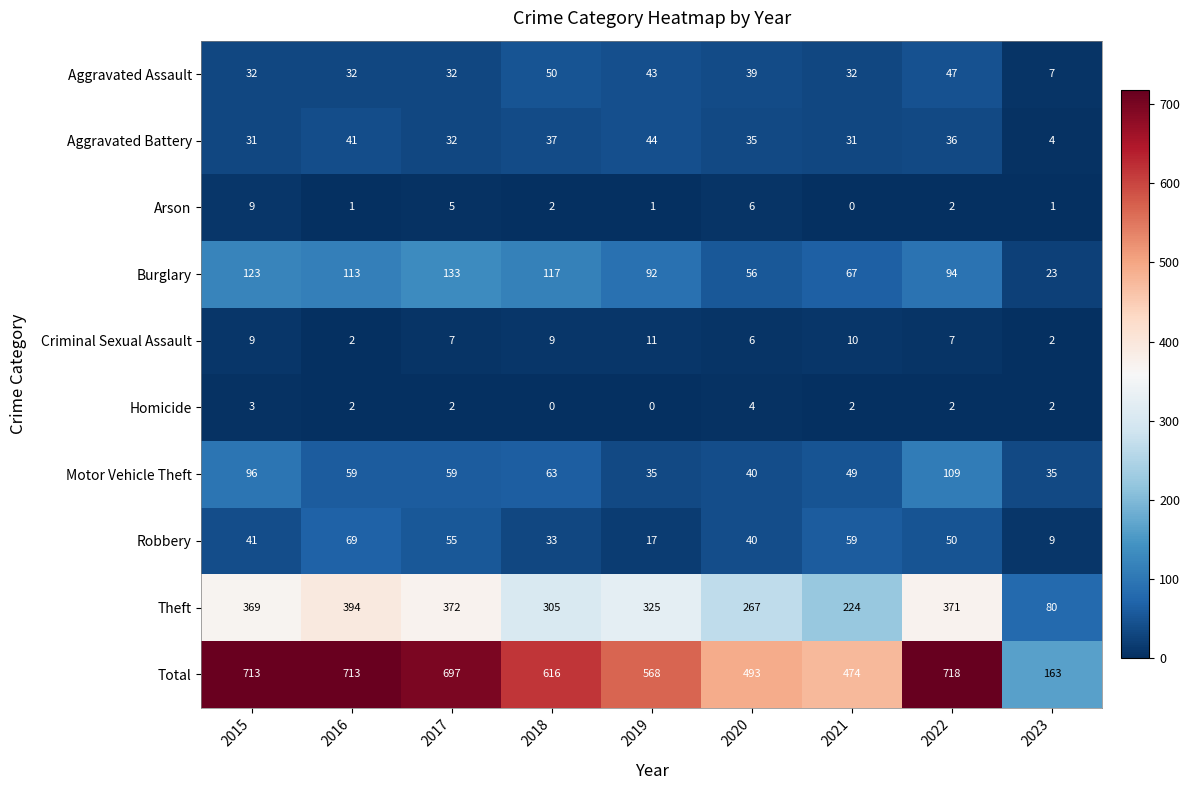

What is the spread (max minus min) of values at 2017?

695